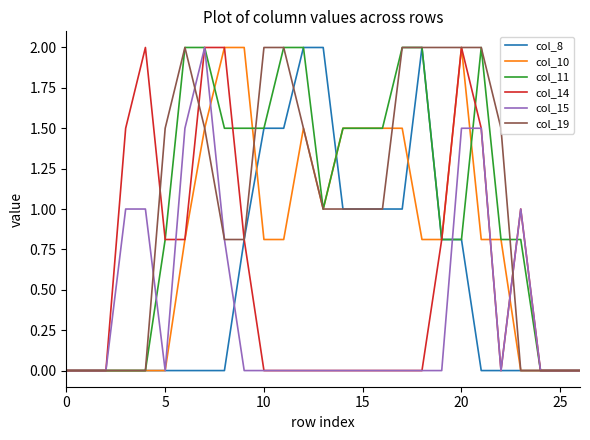

Reading left to right, extract all data points from this chart.

col_8: 0.0	0.0	0.0	0.0	0.0	0.0	0.0	0.0	0.0	0.8	1.5	1.5	2.0	2.0	1.0	1.0	1.0	1.0	2.0	0.8	0.8	0.0	0.0	0.0	0.0	0.0	0.0
col_10: 0.0	0.0	0.0	0.0	0.0	0.0	0.8	1.5	2.0	2.0	0.8	0.8	1.5	1.0	1.5	1.5	1.5	1.5	0.8	0.8	2.0	0.8	0.8	0.0	0.0	0.0	0.0
col_11: 0.0	0.0	0.0	0.0	0.0	0.8	2.0	2.0	1.5	1.5	1.5	2.0	2.0	1.0	1.5	1.5	1.5	2.0	2.0	0.8	0.8	2.0	0.8	0.8	0.0	0.0	0.0
col_14: 0.0	0.0	0.0	1.5	2.0	0.8	0.8	2.0	2.0	0.8	0.0	0.0	0.0	0.0	0.0	0.0	0.0	0.0	0.0	0.8	2.0	1.5	0.0	1.0	0.0	0.0	0.0
col_15: 0.0	0.0	0.0	1.0	1.0	0.0	1.5	2.0	0.8	0.0	0.0	0.0	0.0	0.0	0.0	0.0	0.0	0.0	0.0	0.0	1.5	1.5	0.0	1.0	0.0	0.0	0.0
col_19: 0.0	0.0	0.0	0.0	0.0	1.5	2.0	1.5	0.8	0.8	2.0	2.0	1.5	1.0	1.0	1.0	1.0	2.0	2.0	2.0	2.0	2.0	1.5	0.0	0.0	0.0	0.0